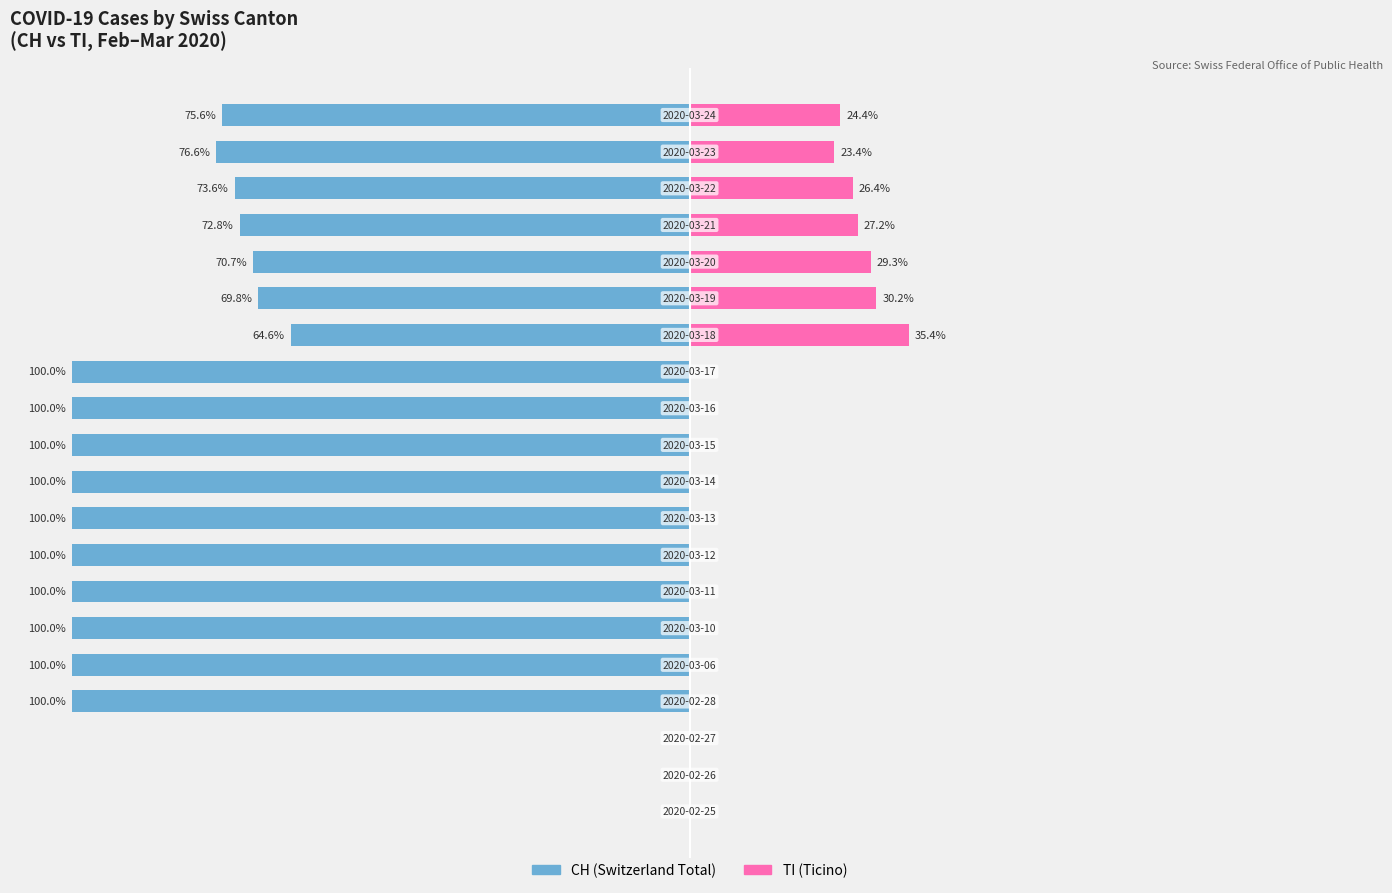

What is the value of the CH bar at the 11th from the left?

-100.0